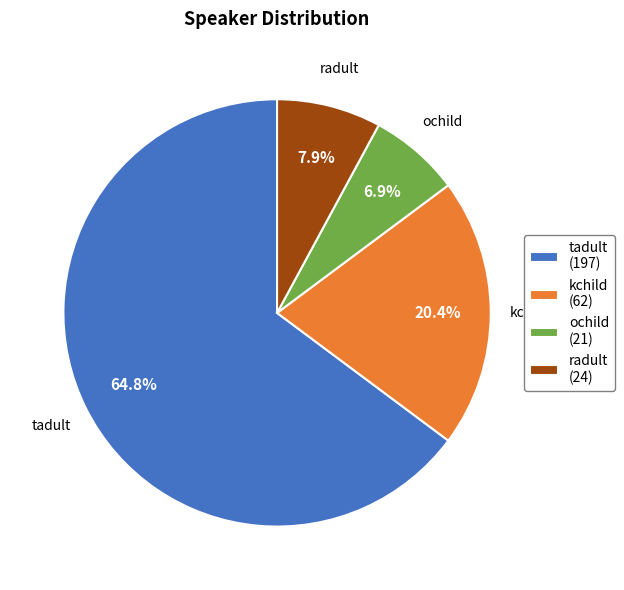

Rank the categories by value from lowest to highest.

ochild, radult, kchild, tadult